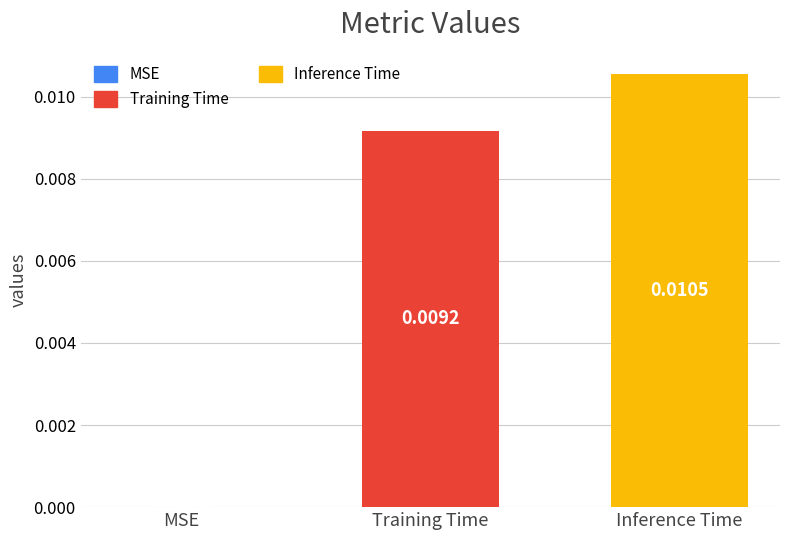

How many series are shown in this chart?

1